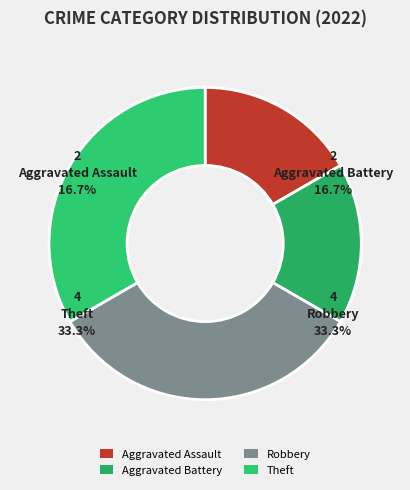

The Aggravated Assault slice represents 28% of the pie. True or false?

False